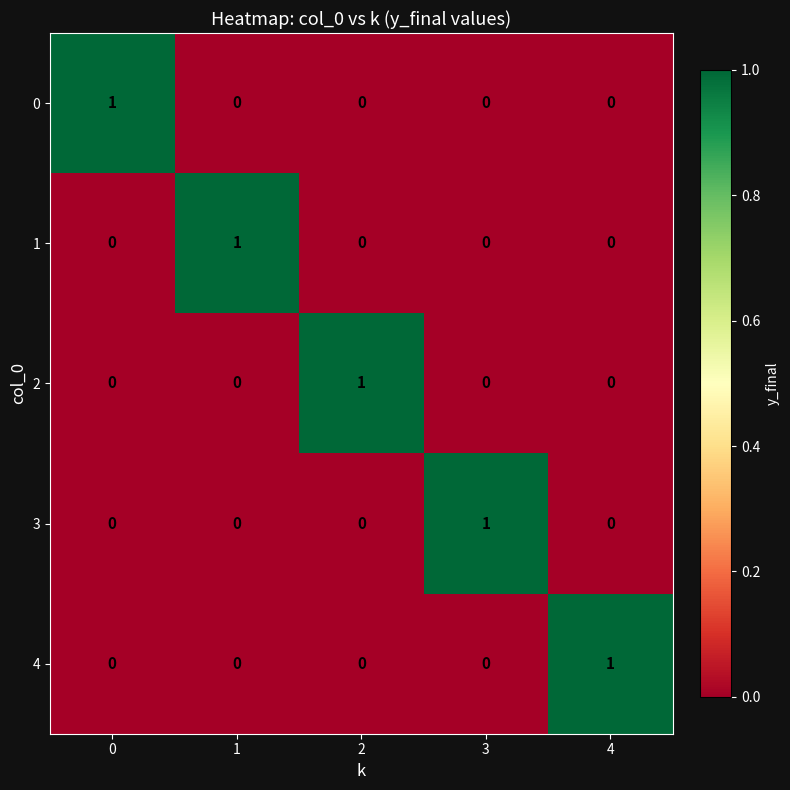

Which category has the highest value in the 4 series?

4